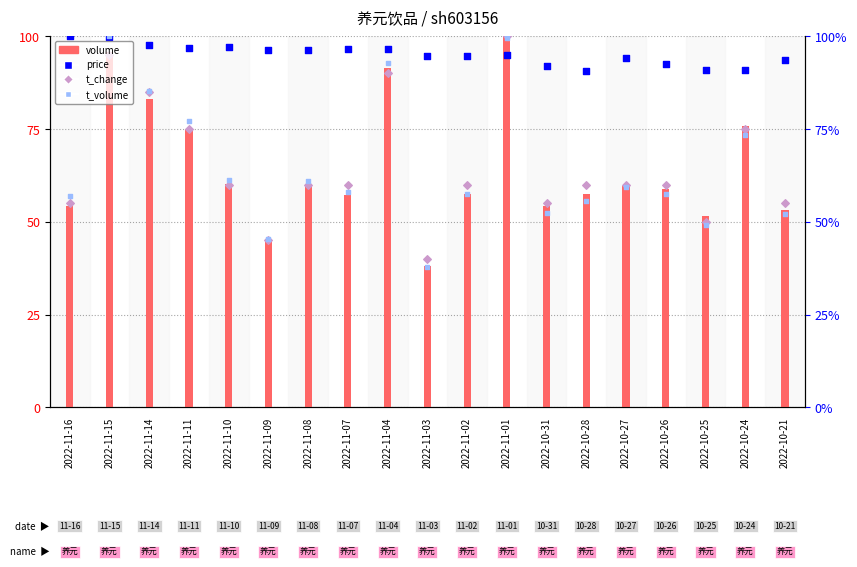

Which series has the largest total across all categories?

price